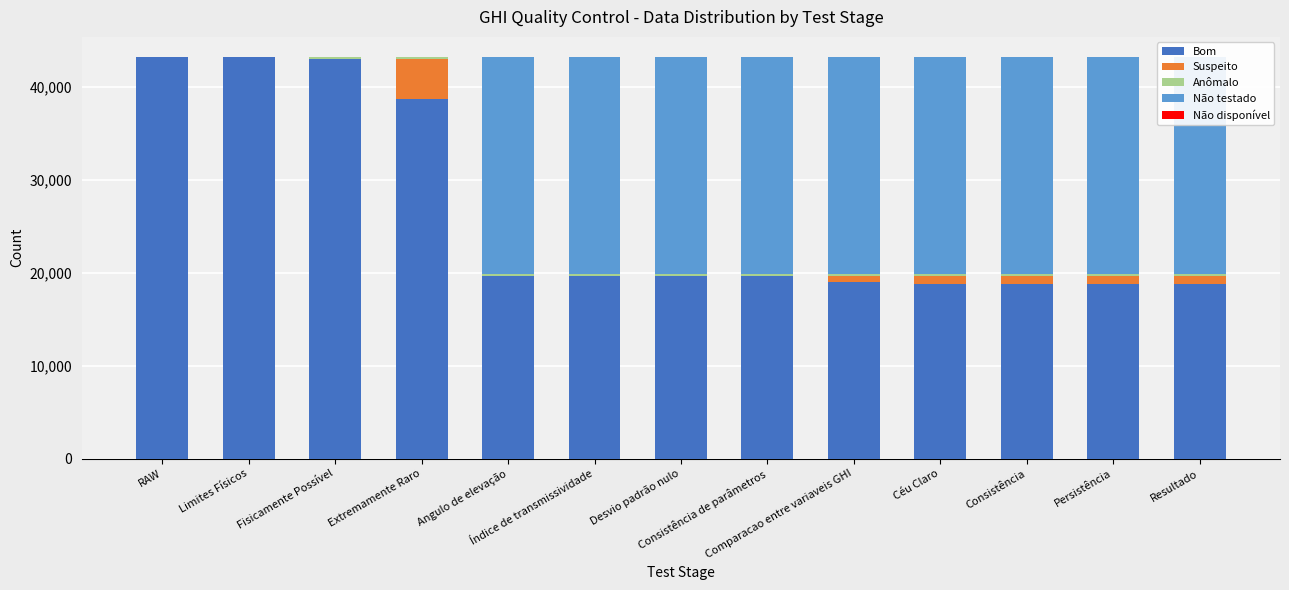

Which category has the highest value in the Bom series?

RAW